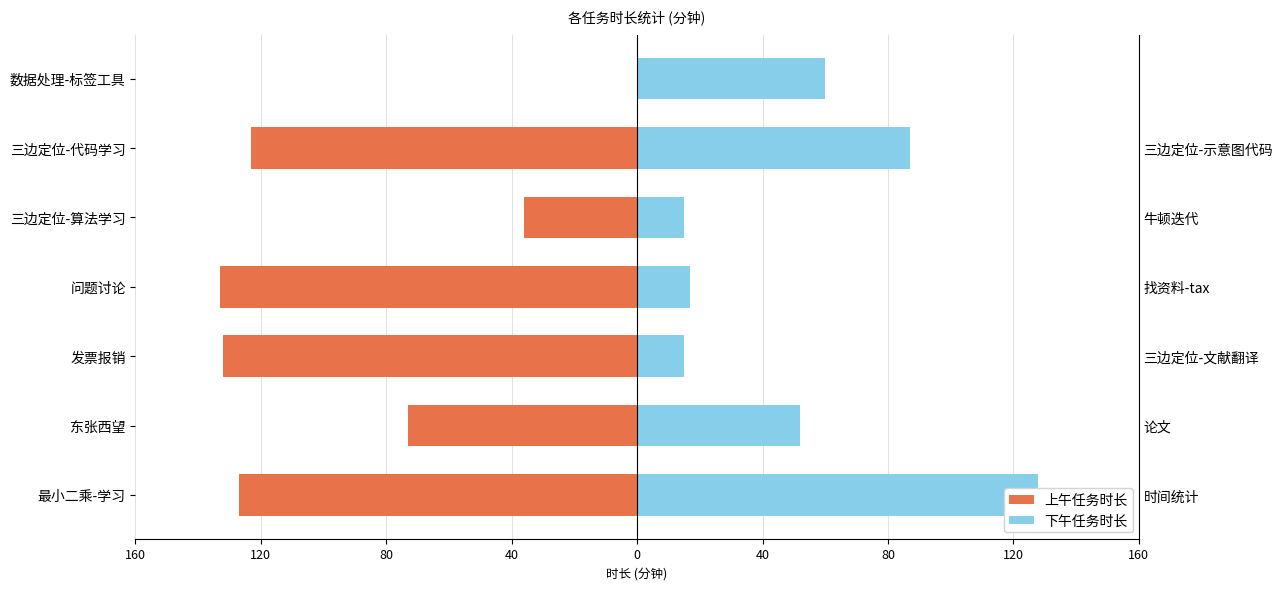

How many data points in 上午任务时长 are above -123?

3